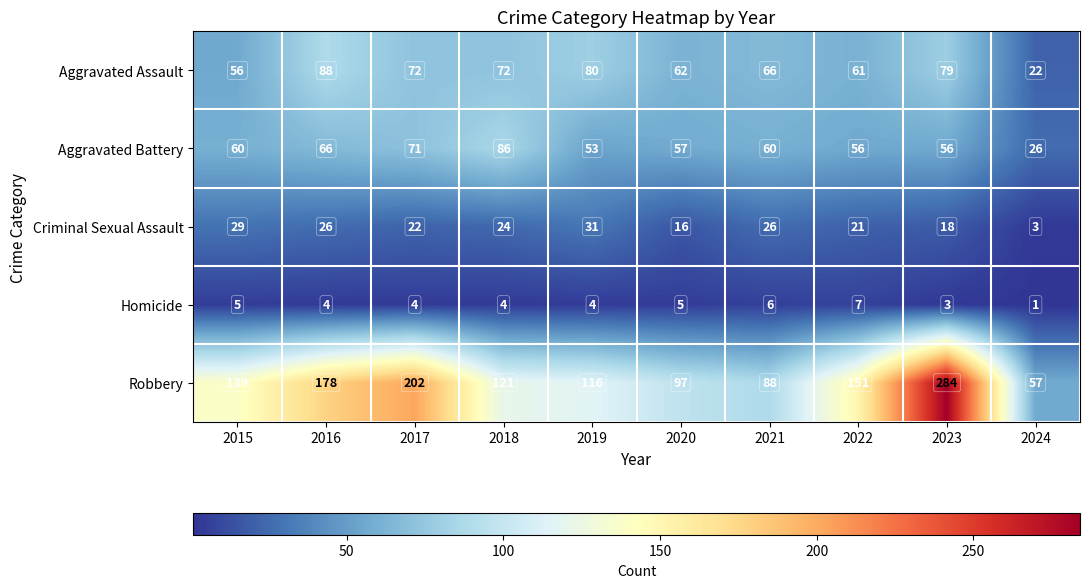

At which category does the chart reach its minimum across all series?

2024